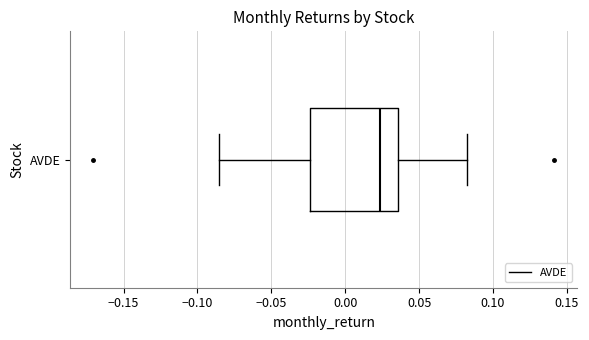

Where does the left whisker of the box for AVDE end on the x-axis? The values are not printed on the chart, so give them approximately, as read against the axis.

-0.085